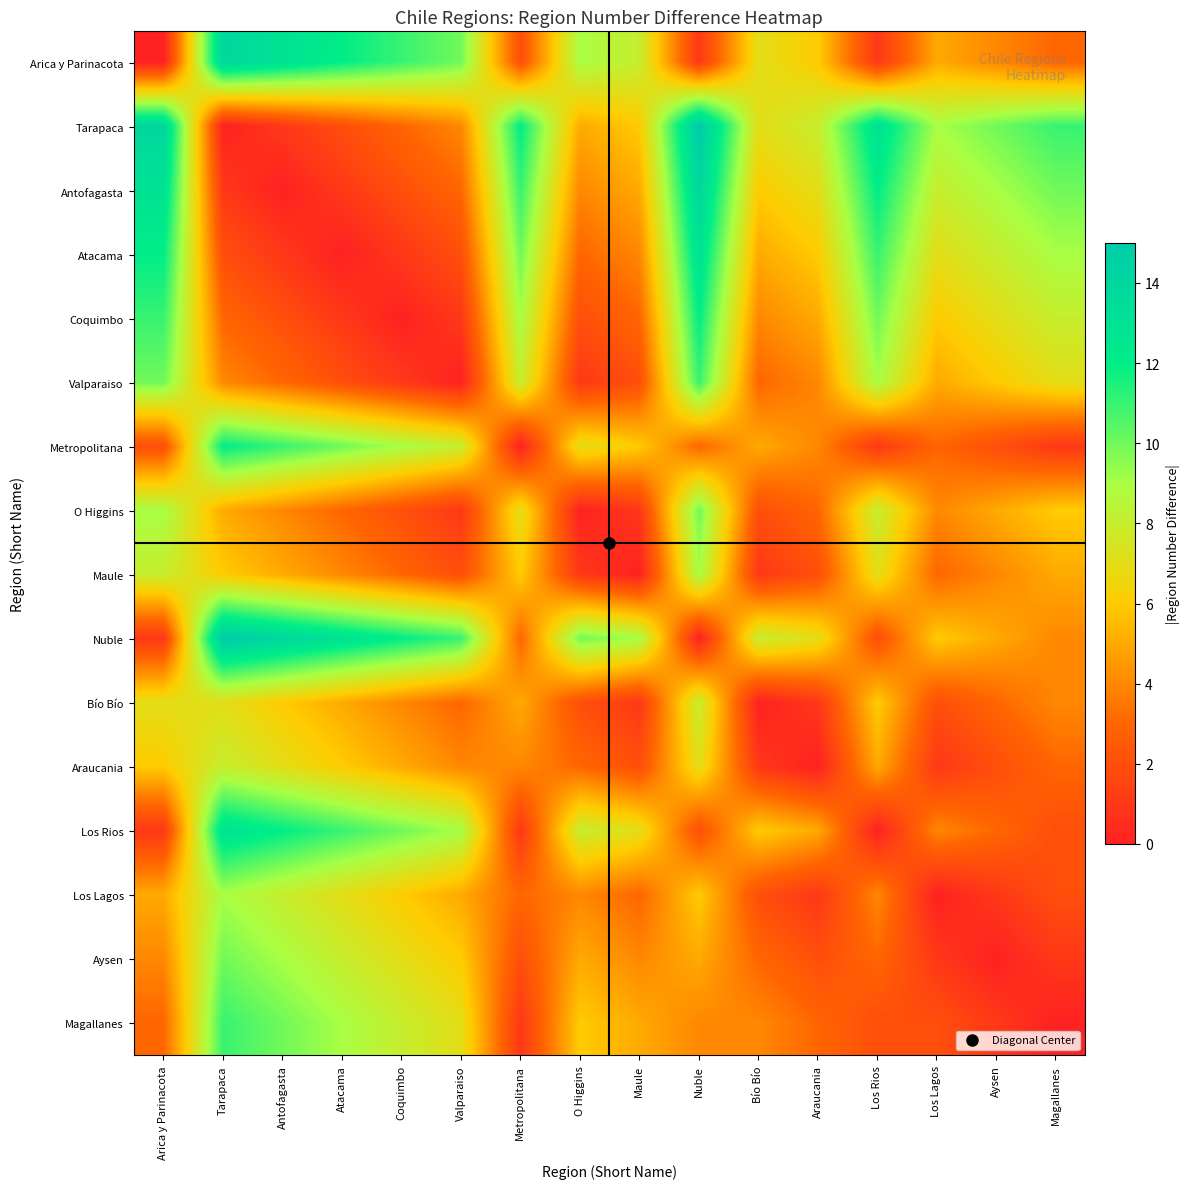

Count the number of categories in the chart.

16